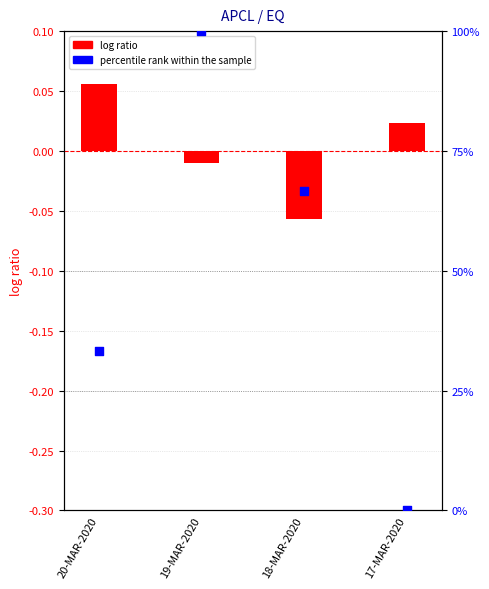

Which series has the largest total across all categories?

percentile rank within the sample